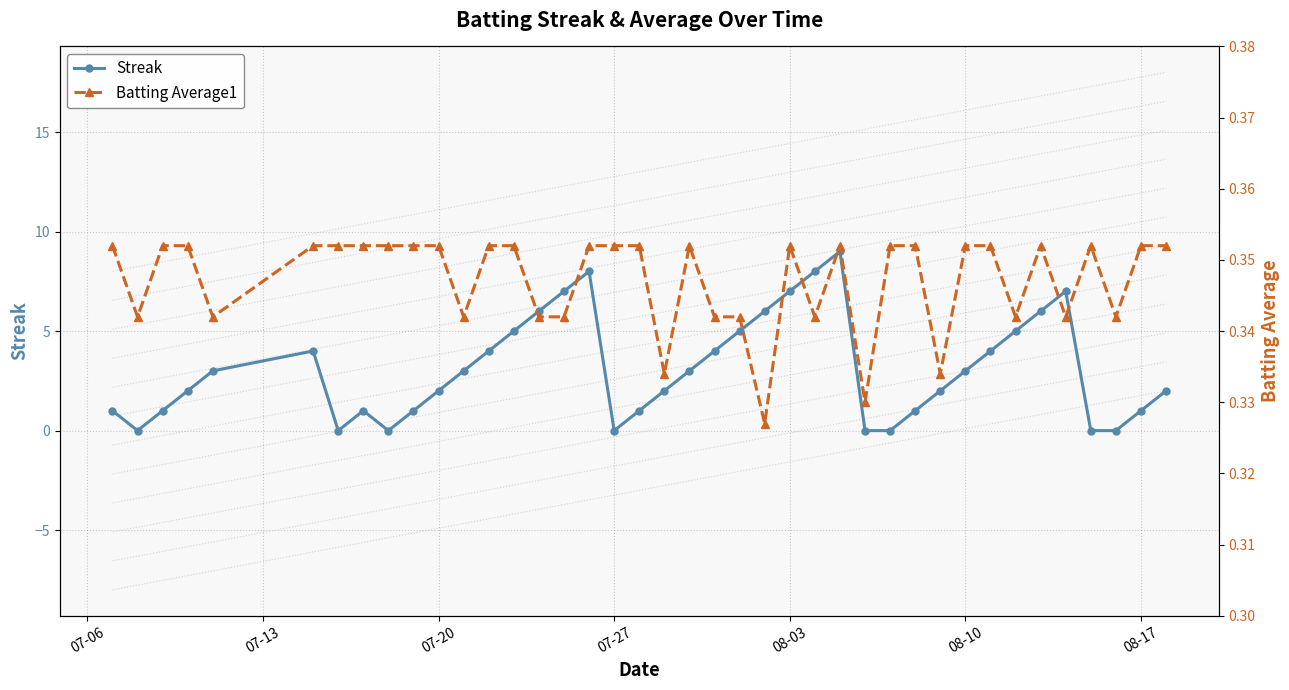

How many interior local peaks does the Streak series have?

5